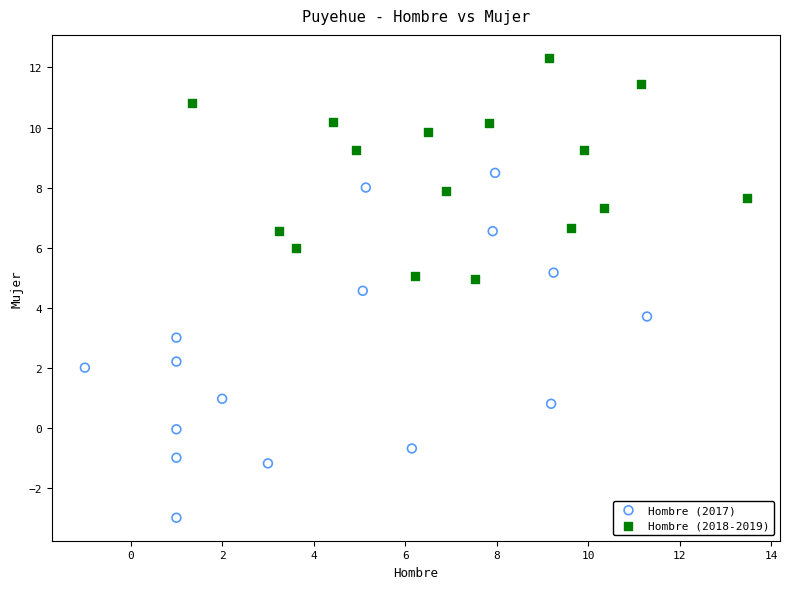

Which series contains the highest Y value?

Hombre (2018-2019)